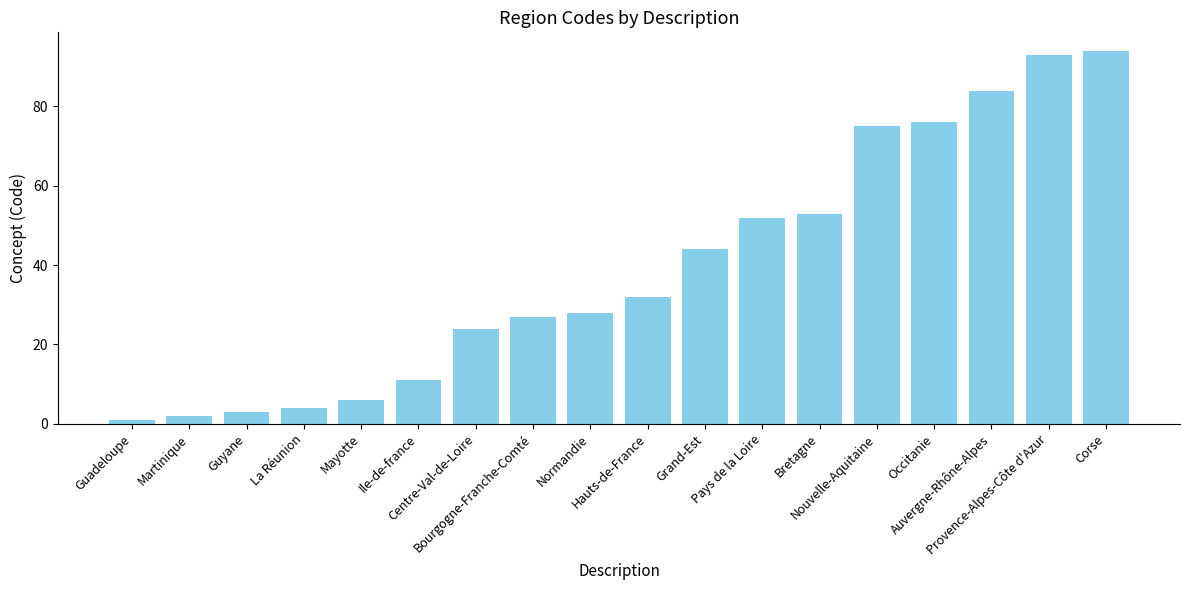

Rank the categories by value from lowest to highest.

Guadeloupe, Martinique, Guyane, La Réunion, Mayotte, Ile-de-france, Centre-Val-de-Loire, Bourgogne-Franche-Comté, Normandie, Hauts-de-France, Grand-Est, Pays de la Loire, Bretagne, Nouvelle-Aquitaine, Occitanie, Auvergne-Rhône-Alpes, Provence-Alpes-Côte d'Azur, Corse